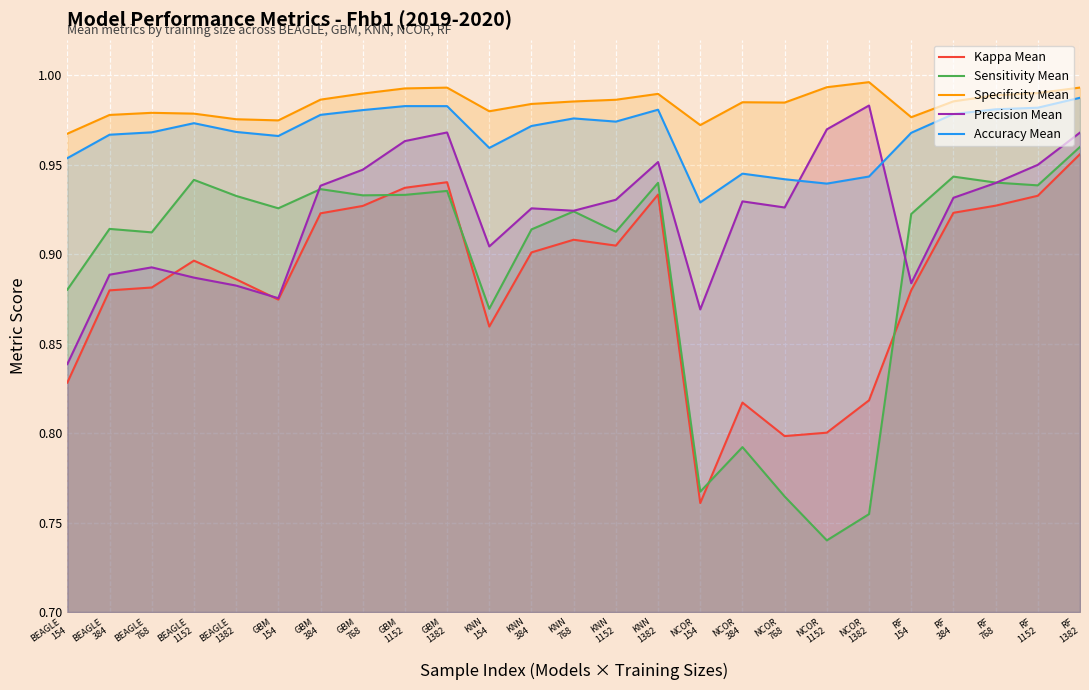

Where is Kappa Mean nearest to the value 0?

NCOR
154